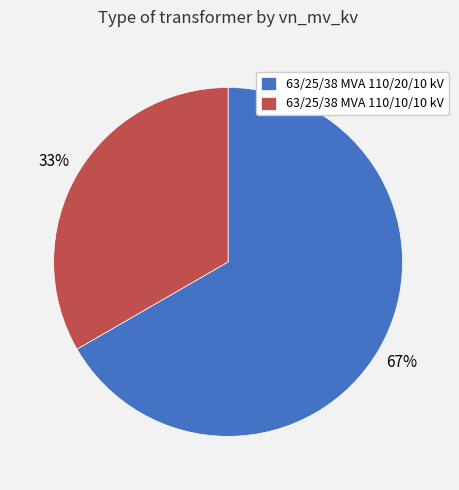

True or false: 63/25/38 MVA 110/10/10 kV accounts for 46% of the total.

False